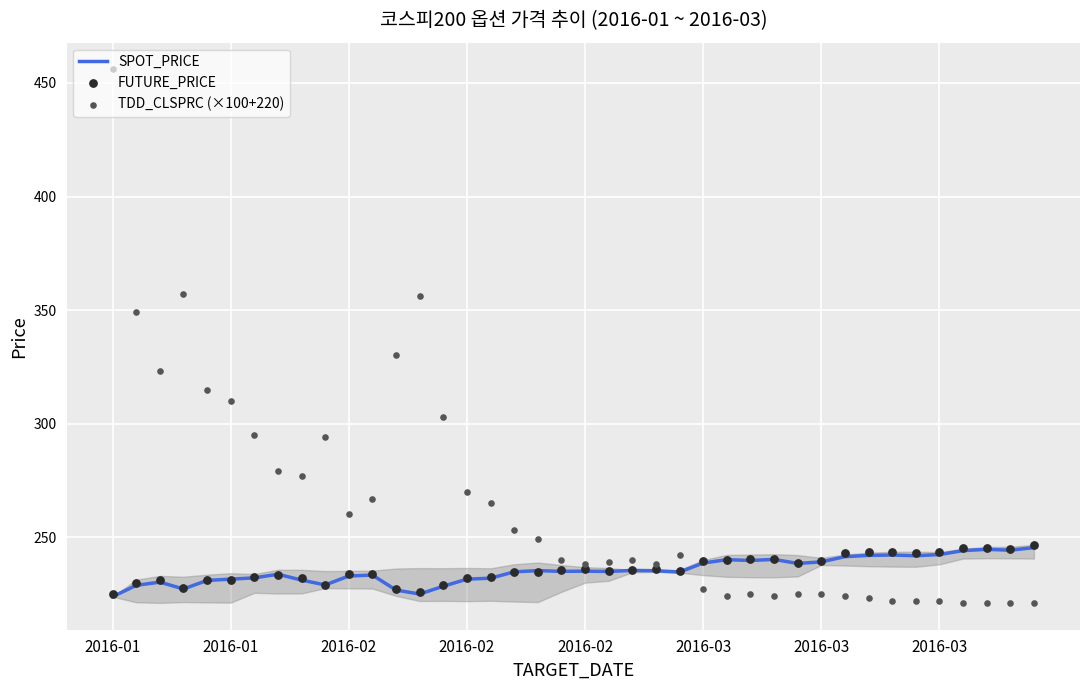

Which series has the widest spread of Y values?

TDD_CLSPRC (×100+220)